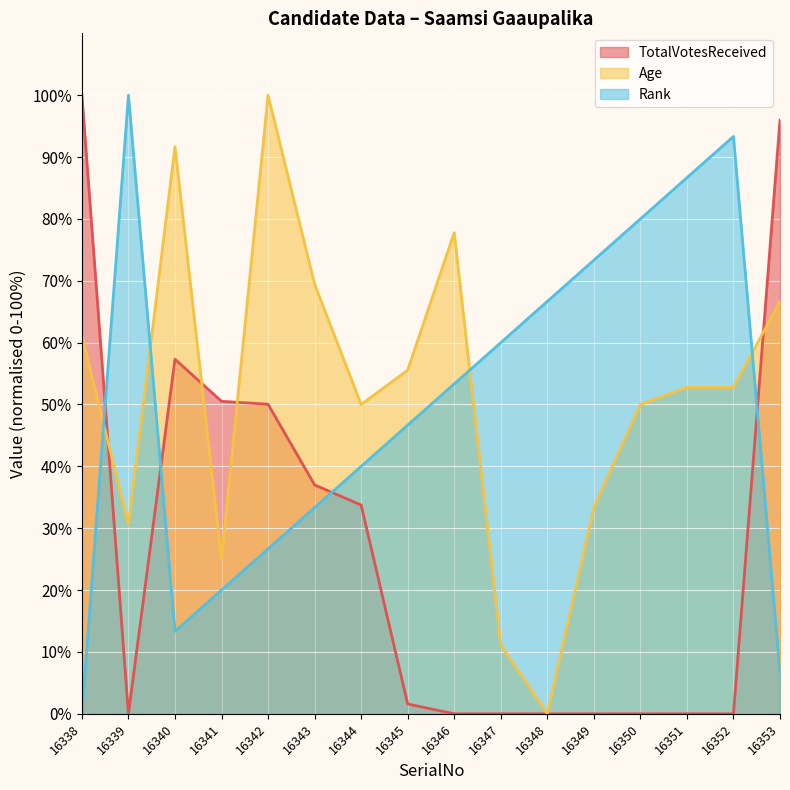

Which label corresponds to the largest value in the chart?

16338